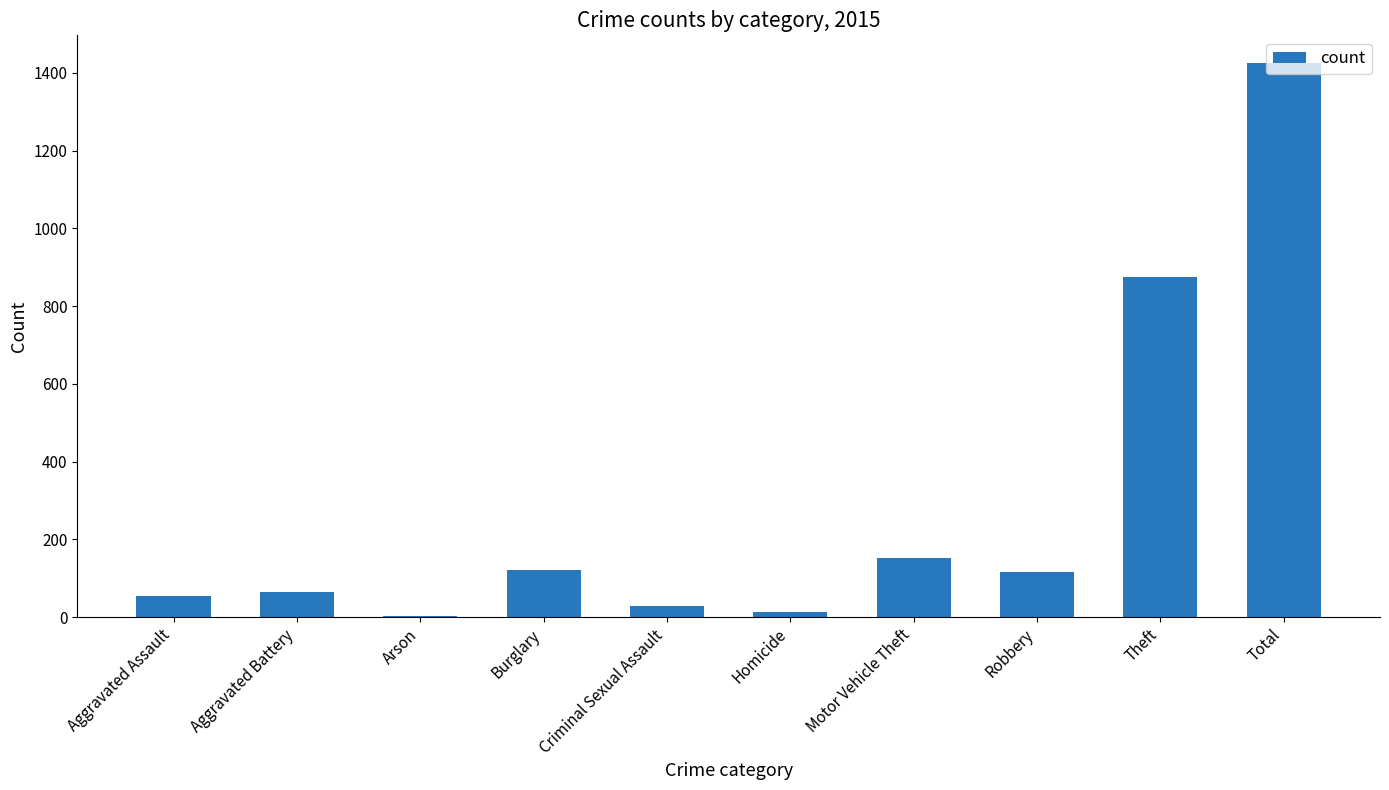

Is it true that the value at Aggravated Battery is 64?

True